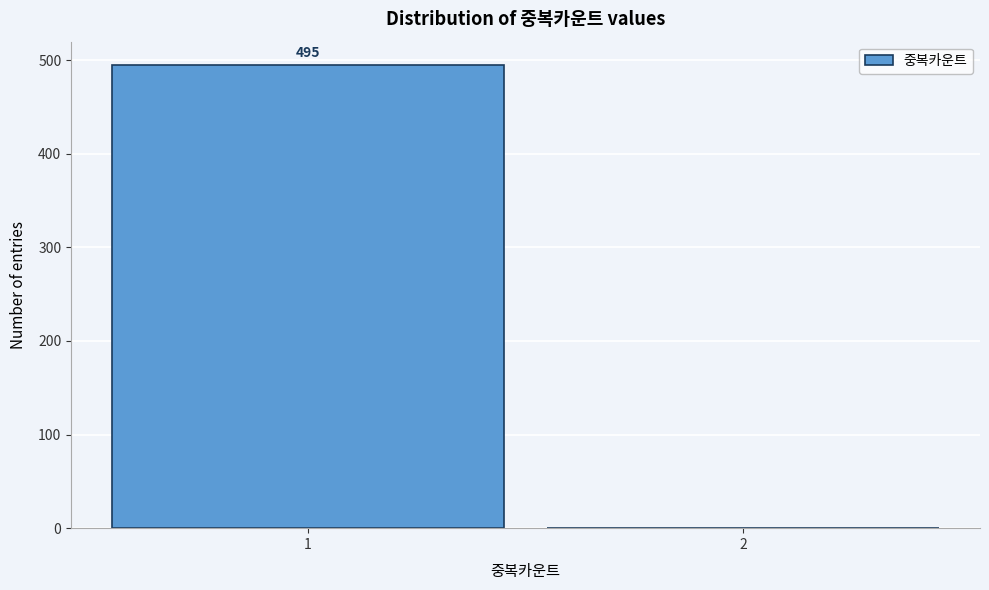

Reading right to left, list all the values displayed in this chart.

2=0	1=495